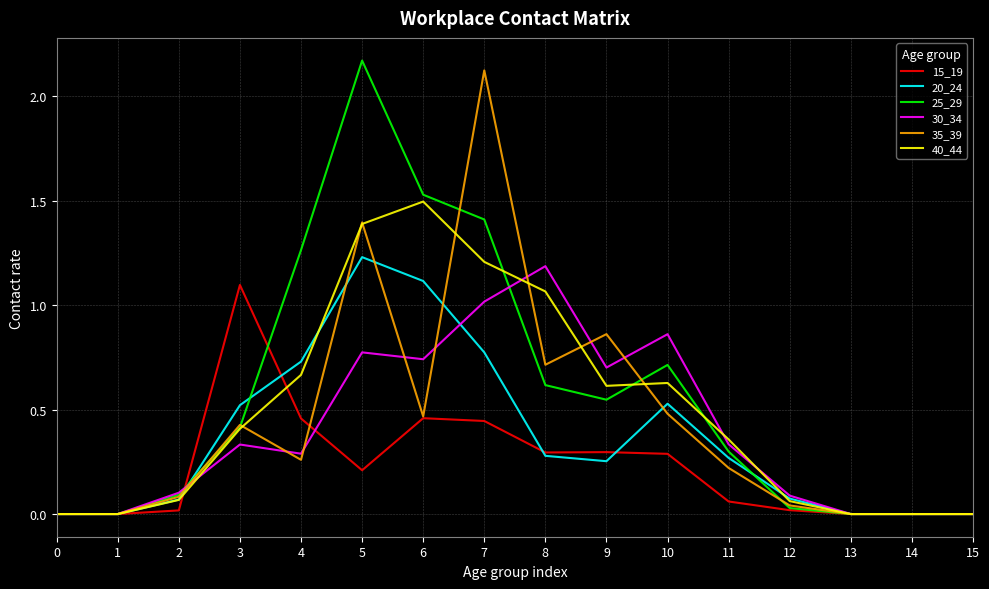

What is the difference between the maximum and minimum values in the 35_39 series?

2.1